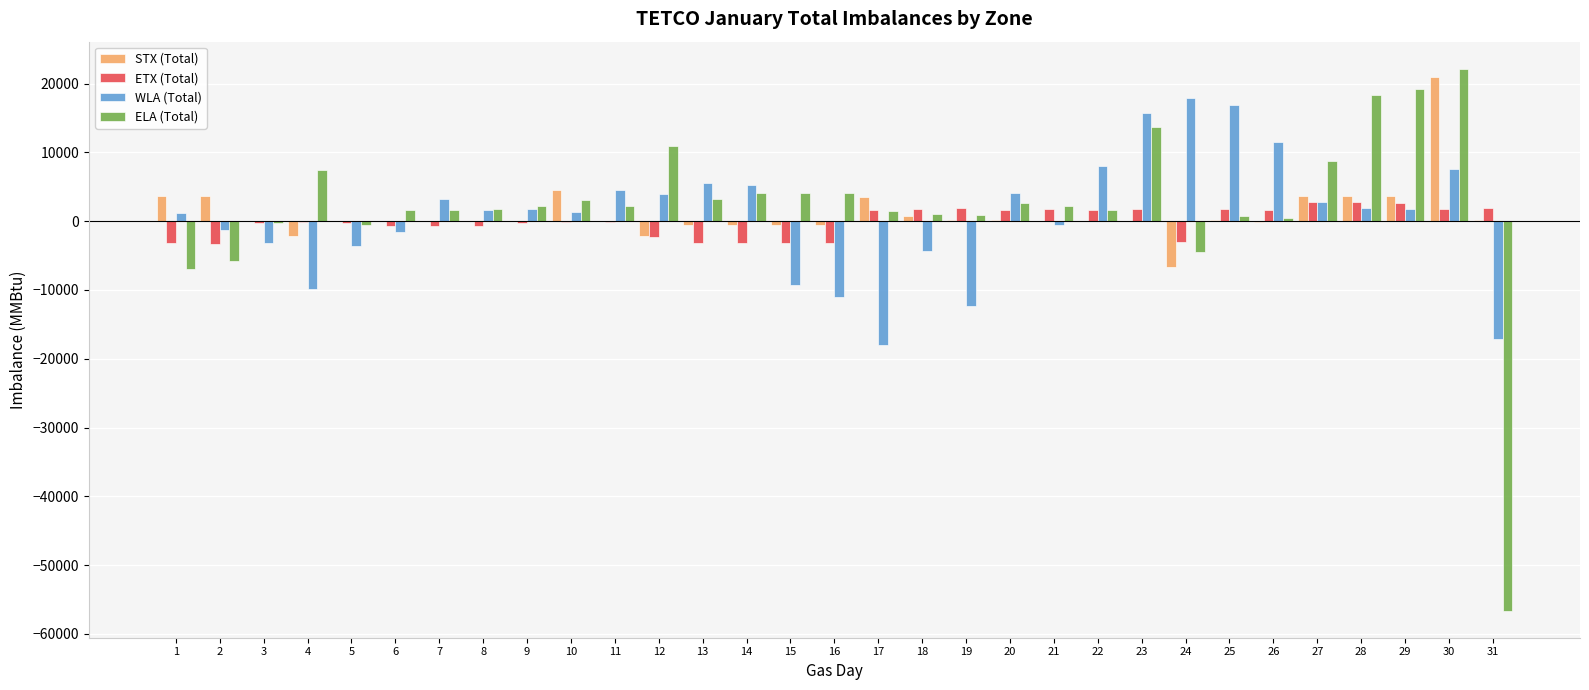

At which category is the sum across all series the highest?

30